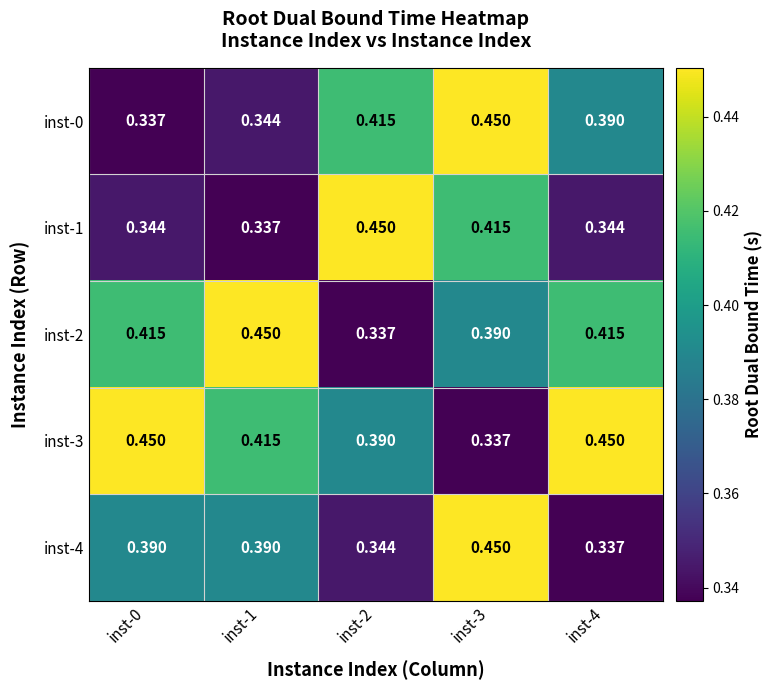

Count the number of data series in this chart.

5